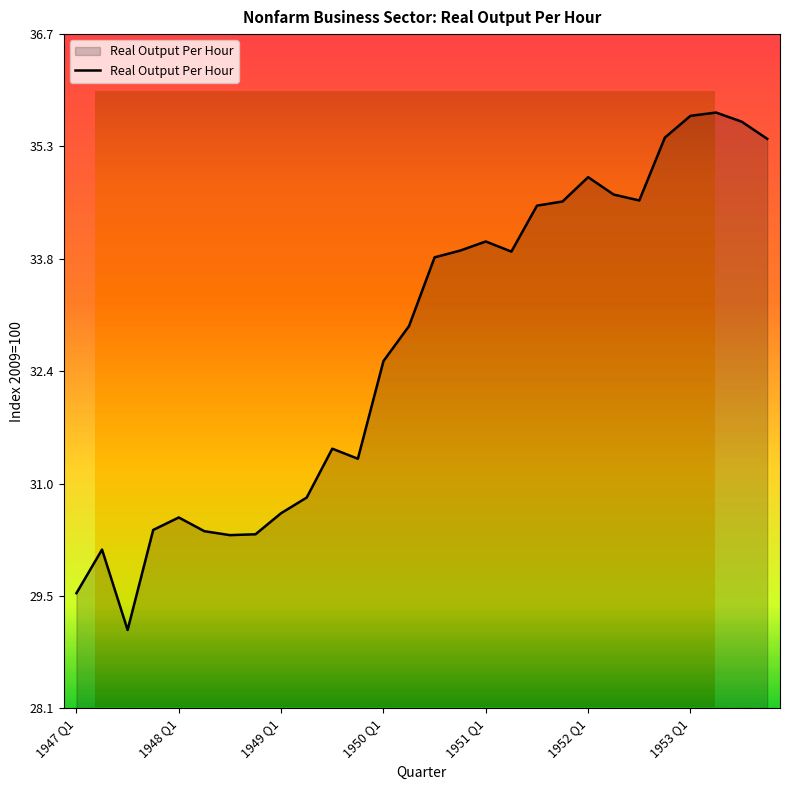

How many distinct data groups are displayed?

1